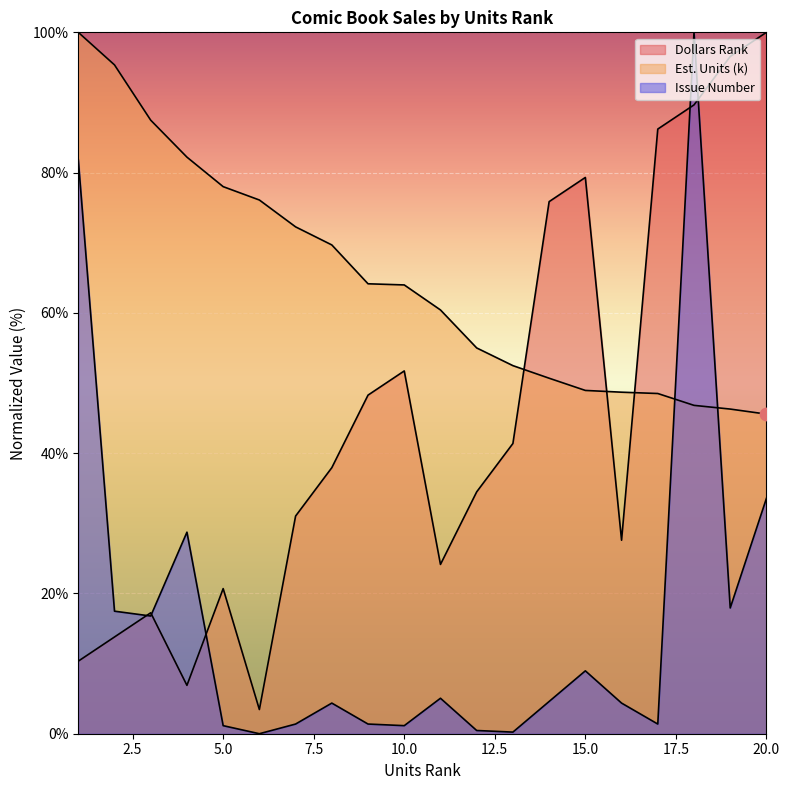

Is the value of Issue Number at 4 greater than the value of Est. Units (k) at 11?

No